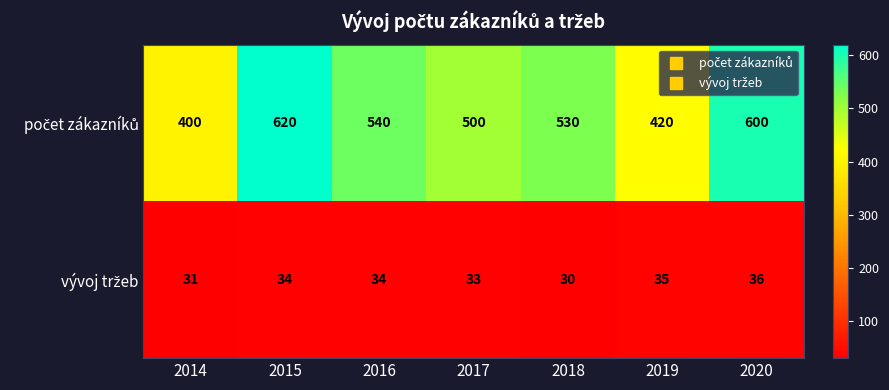

What is the spread (max minus min) of values at 2018?

500